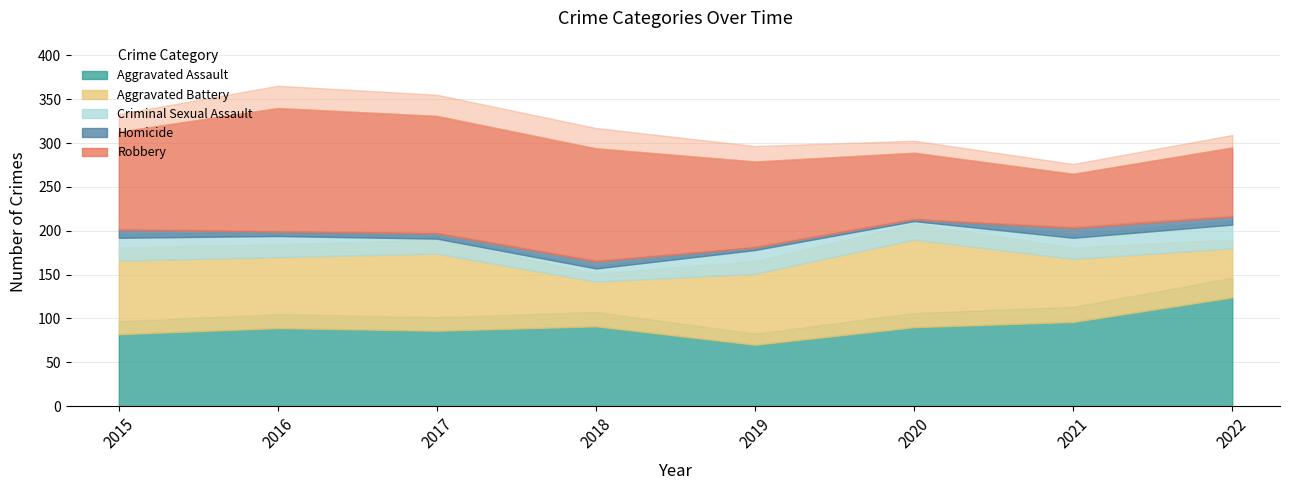

Count the number of data series in this chart.

5